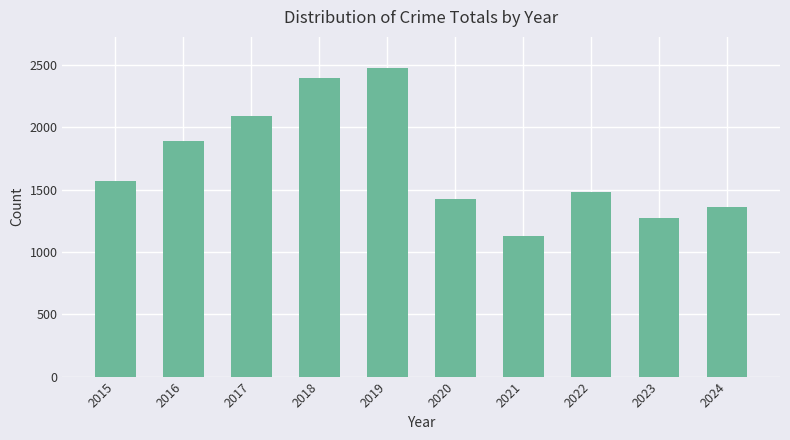

Which category has the highest value across all series?

2019